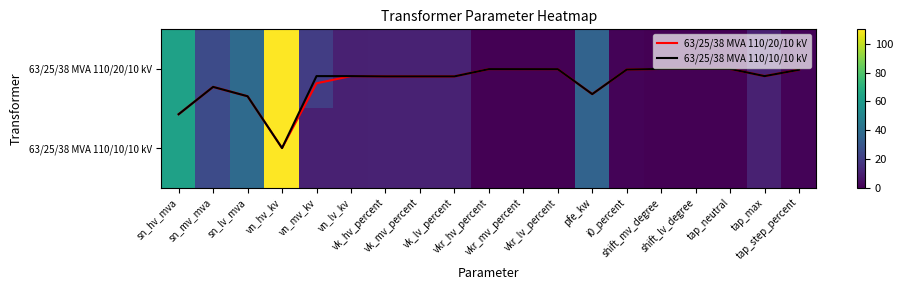

At which category is the sum across all series the highest?

vn_hv_kv